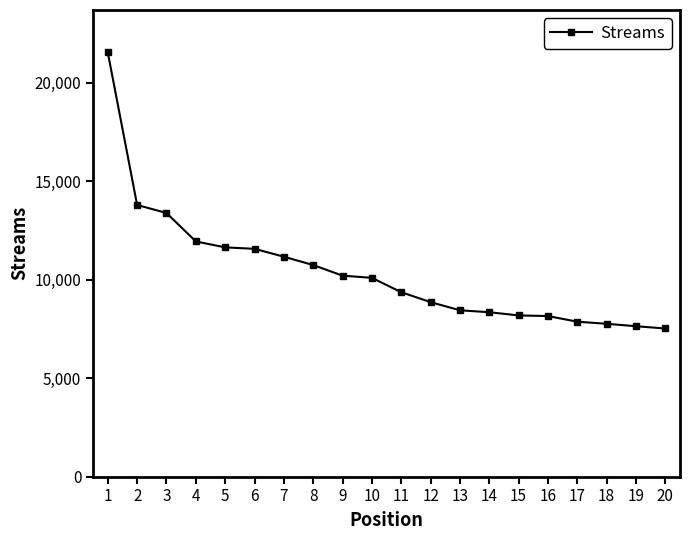

Which label corresponds to the largest value in the chart?

1